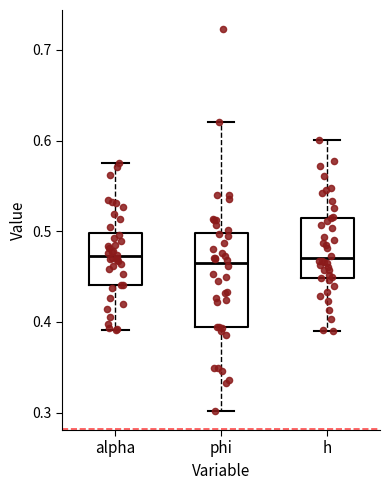

Where does the lower whisker of the box for h end on the y-axis? The values are not printed on the chart, so give them approximately, as read against the axis.

0.39